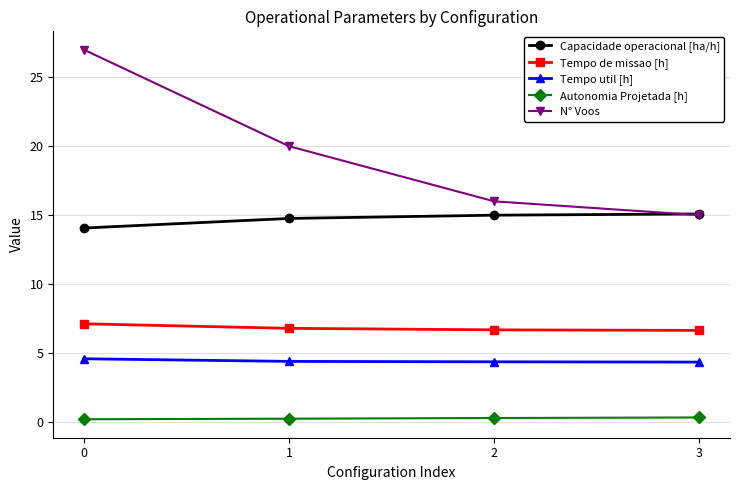

Is the value of Tempo de missao [h] at 1 greater than the value of Capacidade operacional [ha/h] at 0?

No